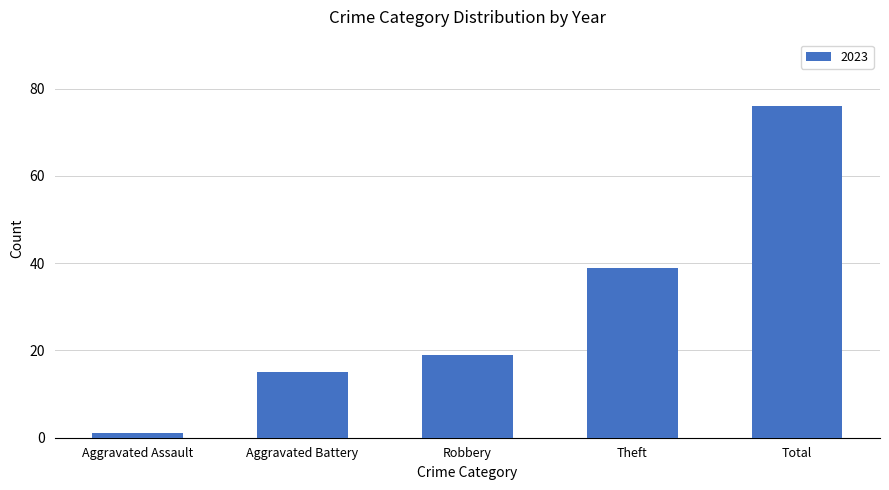

At which category does the chart reach its peak across all series?

Total